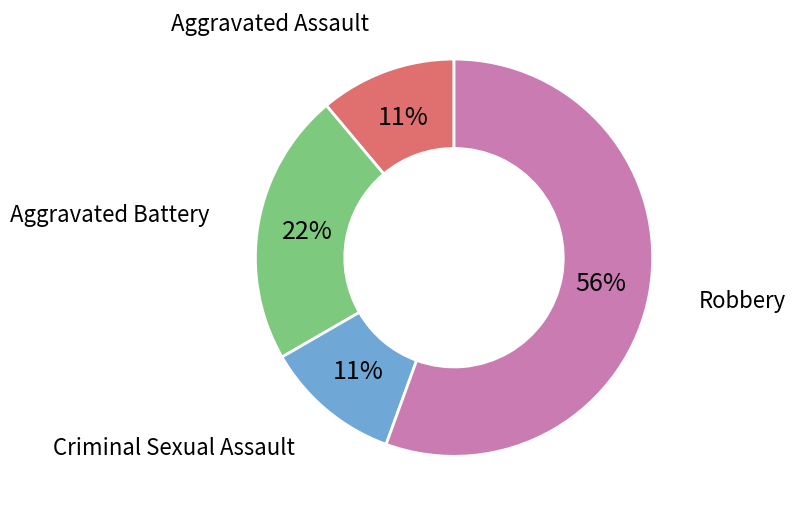

Approximately how many times larger is the value at Robbery compared to Aggravated Battery?

2.5